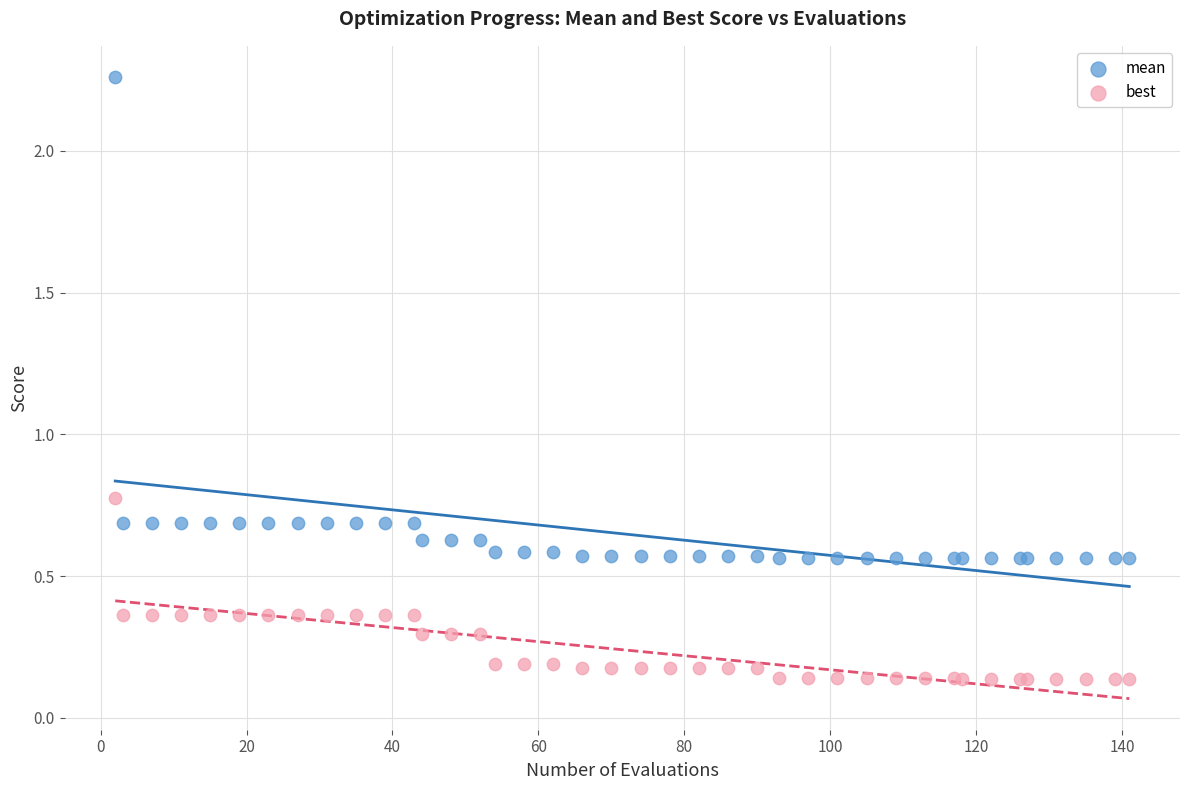

Which series reaches the maximum Y coordinate?

mean